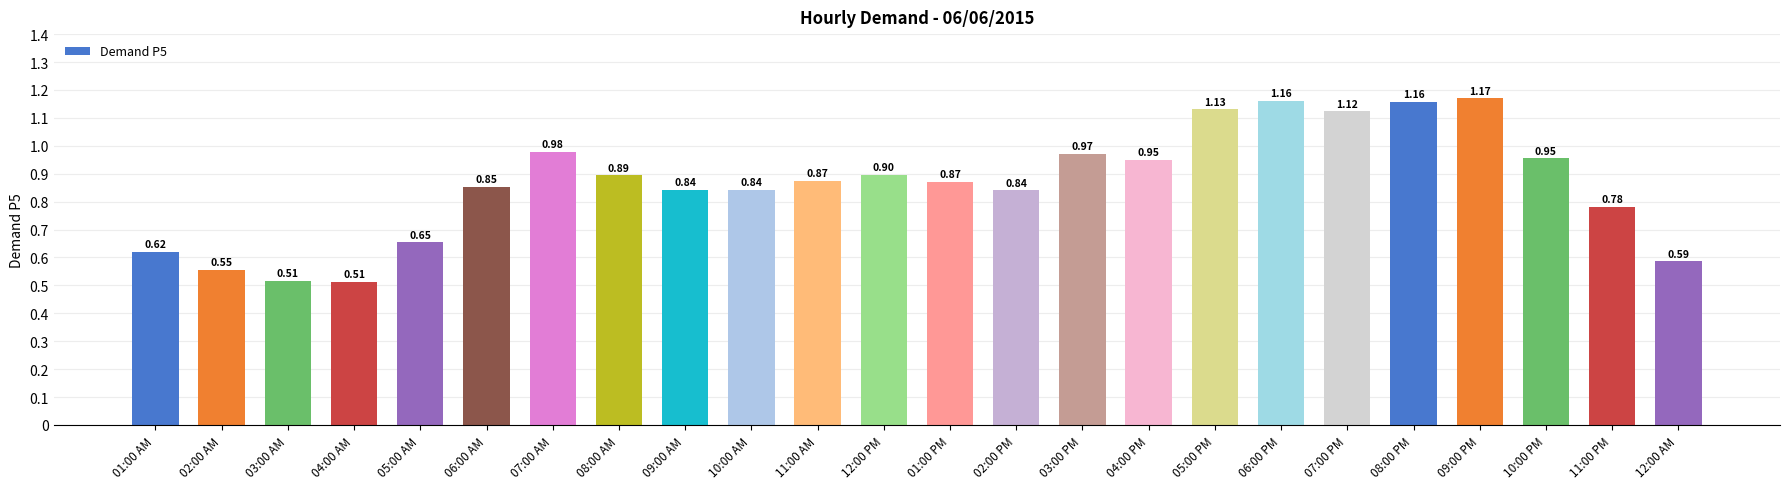

What is the change in value from 02:00 AM to 11:00 AM?

+0.3